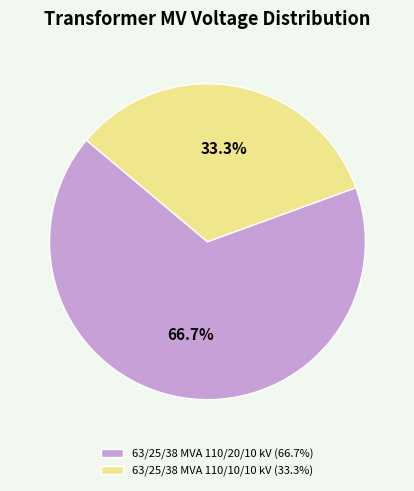

Is there any slice that represents more than half of the pie?

Yes